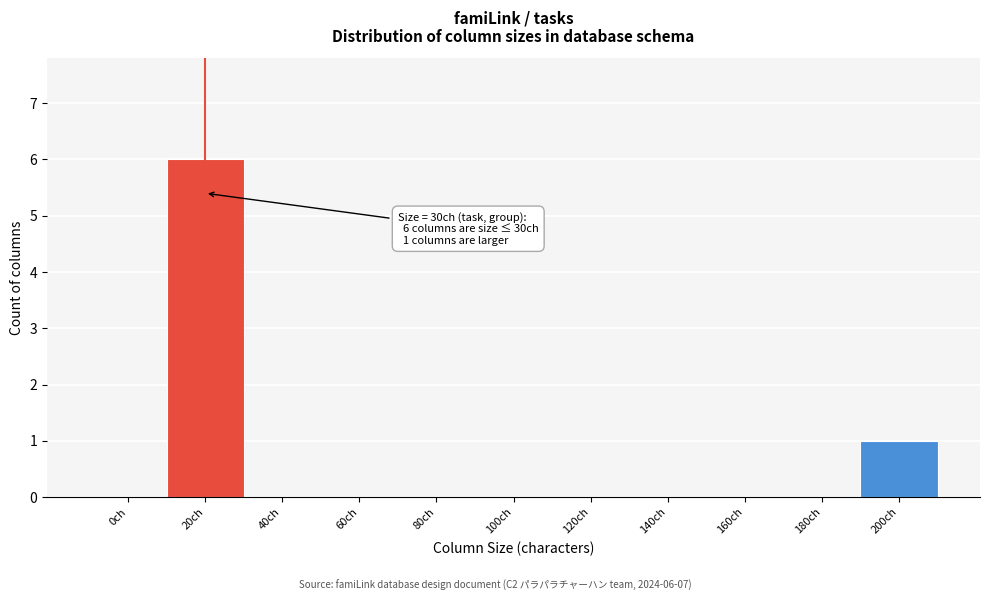

Reading left to right, transcribe all the data shown in this chart.

0ch=0	20ch=6	40ch=0	60ch=0	80ch=0	100ch=0	120ch=0	140ch=0	160ch=0	180ch=0	200ch=1